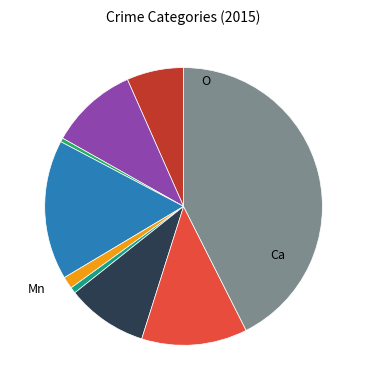

How many slices are in this pie chart?

9